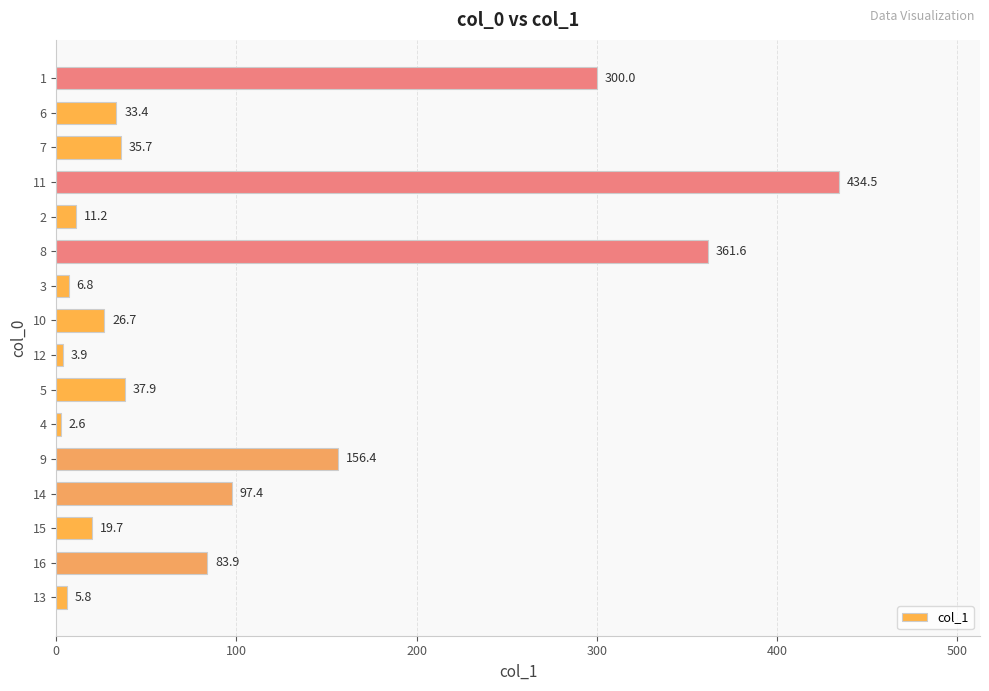

What is the average value?

101.1